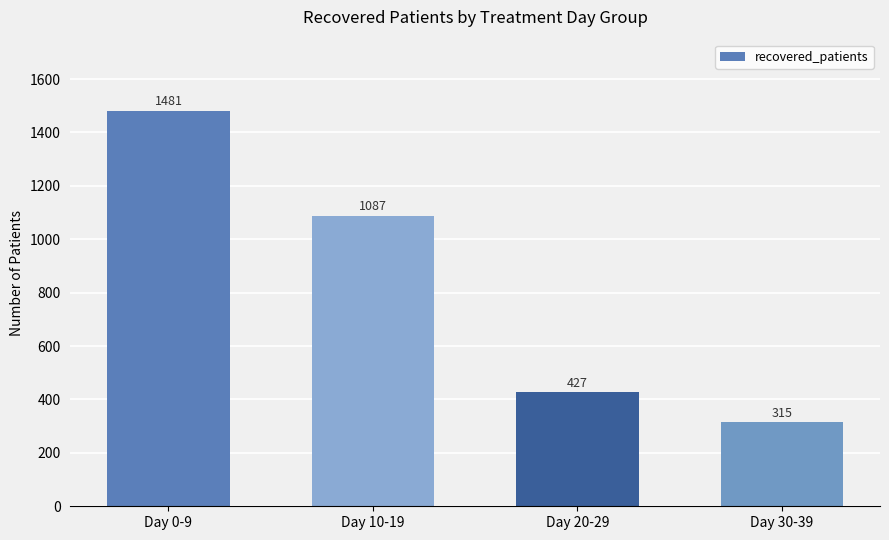

How many data points does each series have?

4